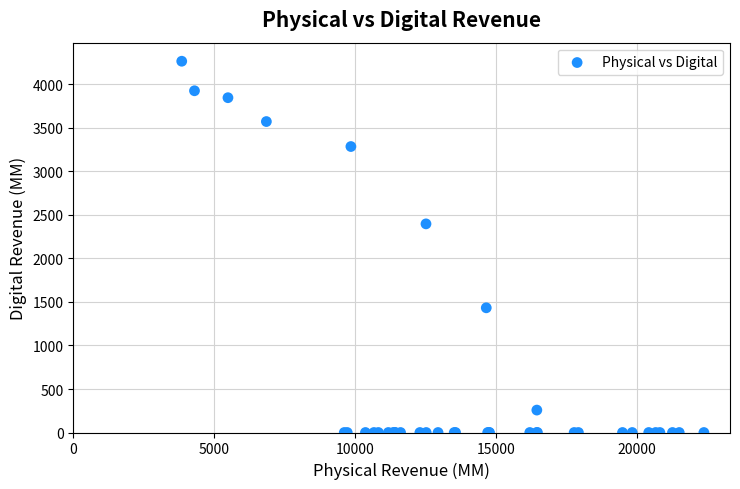

What Y value in the scatter plot is closest to 2133?

2397.9